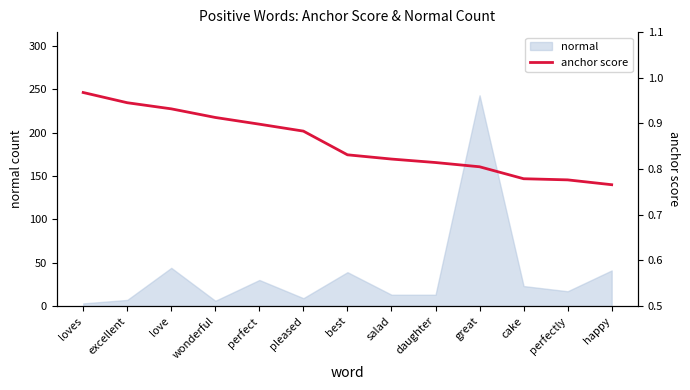

Does the chart display data point markers on the line(s)?

No